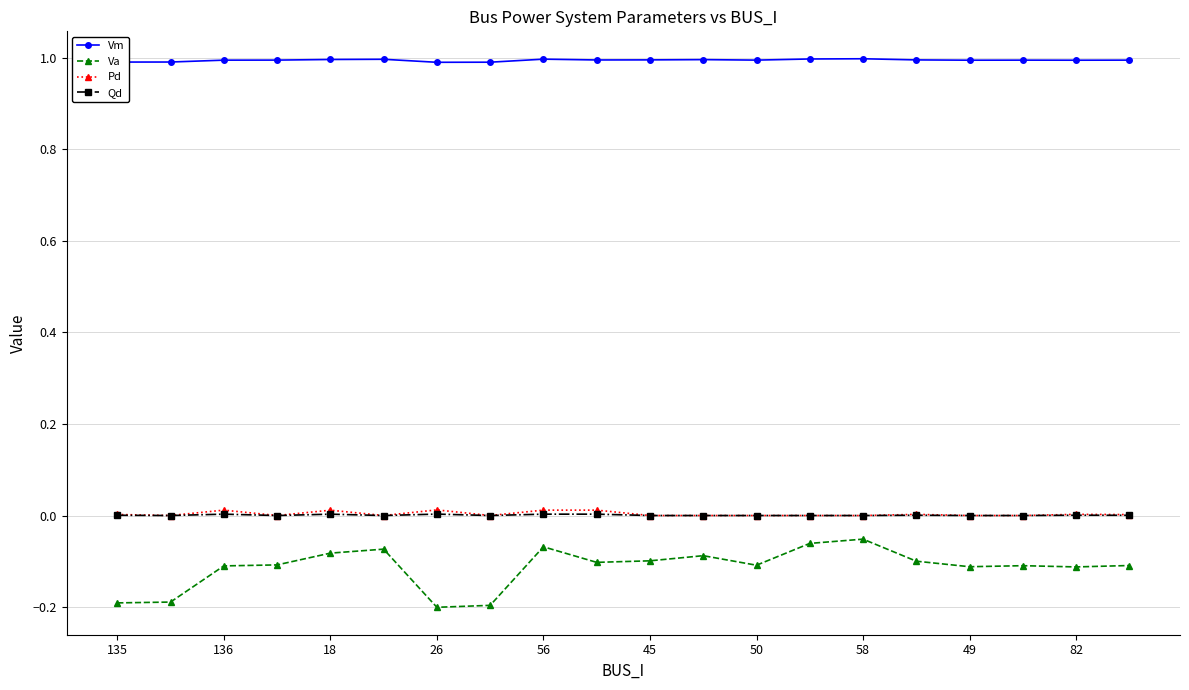

What is the difference between the maximum and second lowest values in the Va series?

0.1